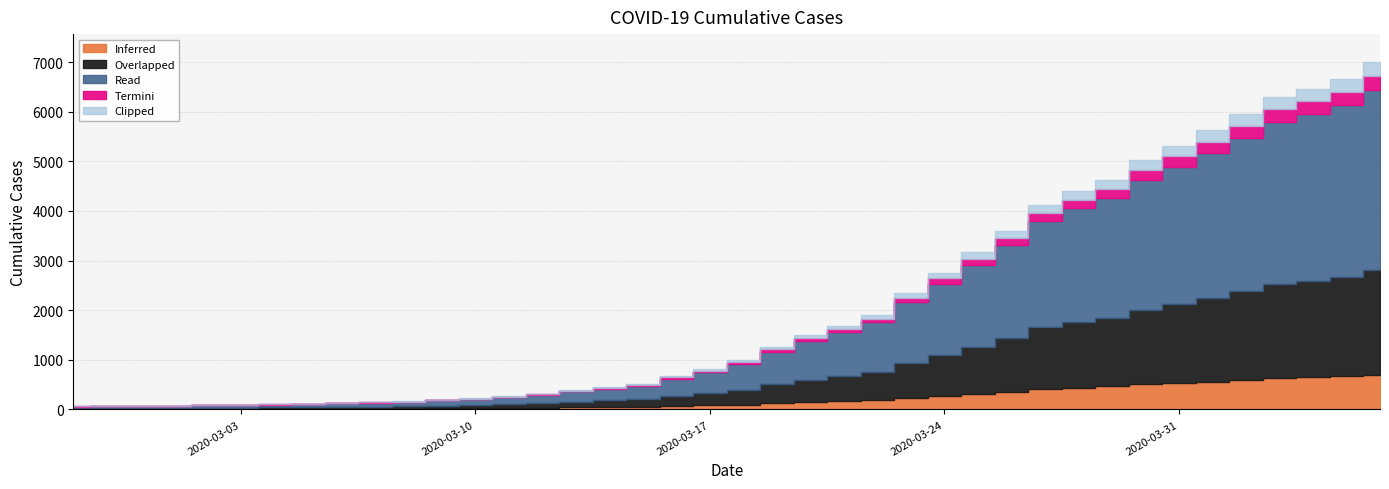

Which has a higher value, 2020-03-17 or 2020-03-06?

2020-03-17